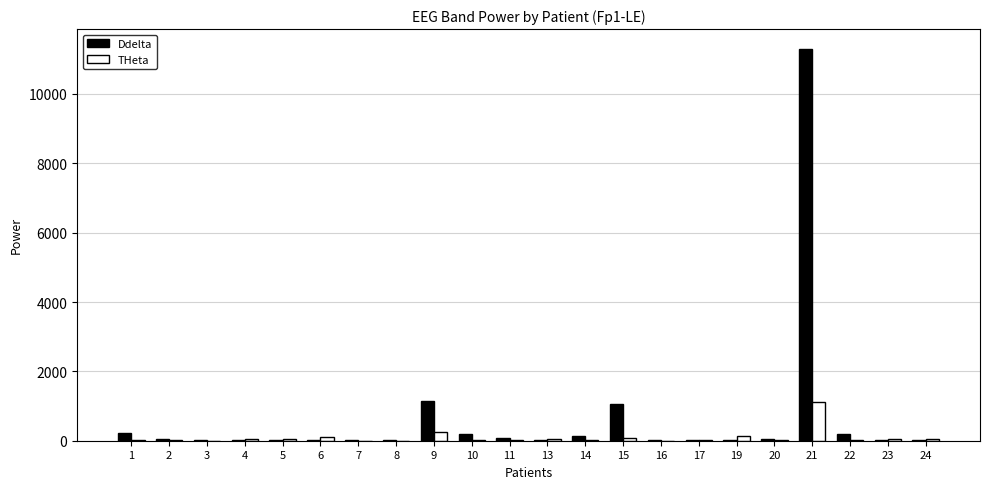

What is the sum of the THeta values at 20 and 17?

38.0